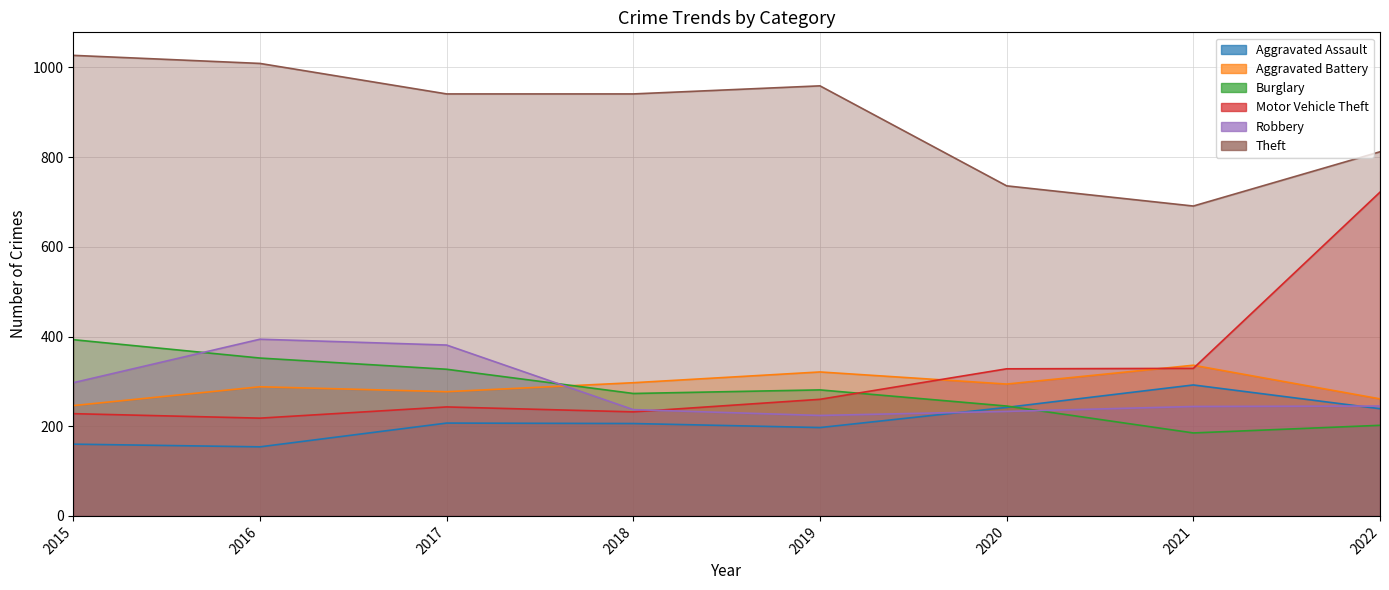

What is the difference between the Theft values at 2019 and 2020?

223